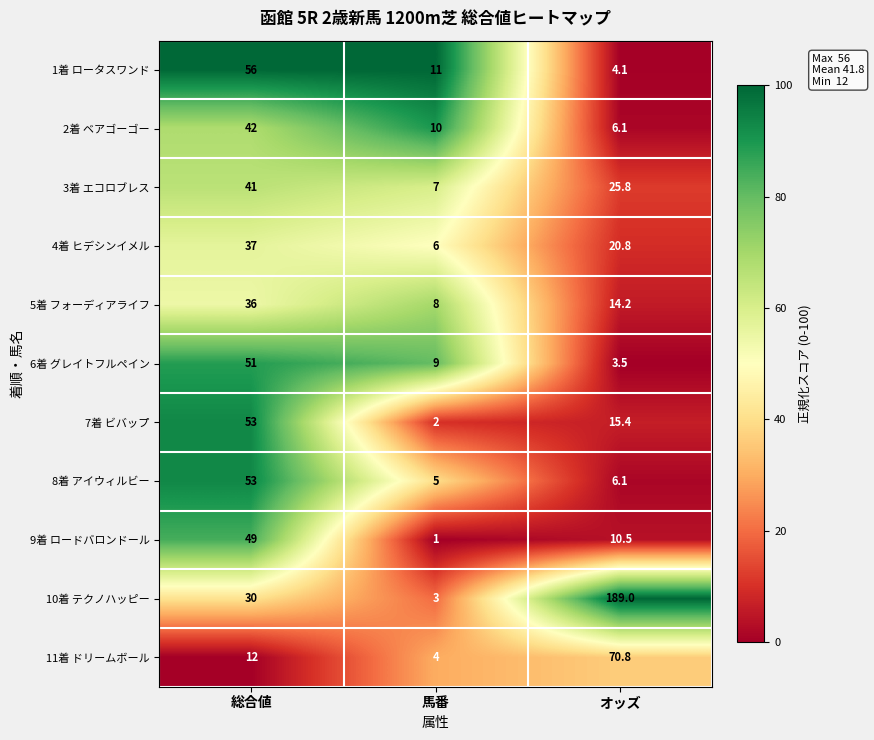

Rank the series at 馬番 from highest to lowest value.

1着 ロータスワンド, 2着 ベアゴーゴー, 6着 グレイトフルペイン, 5着 フォーディアライフ, 3着 エコロブレス, 4着 ヒデシンイメル, 8着 アイウィルビー, 11着 ドリームボール, 10着 テクノハッピー, 7着 ビバップ, 9着 ロードバロンドール